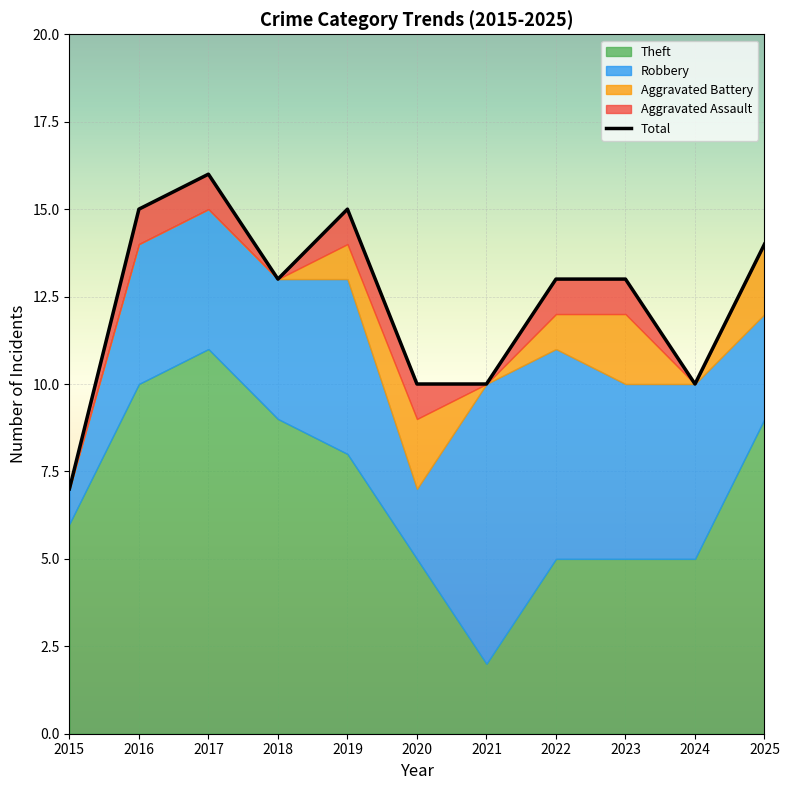

How many interior local peaks does the Robbery series have?

2